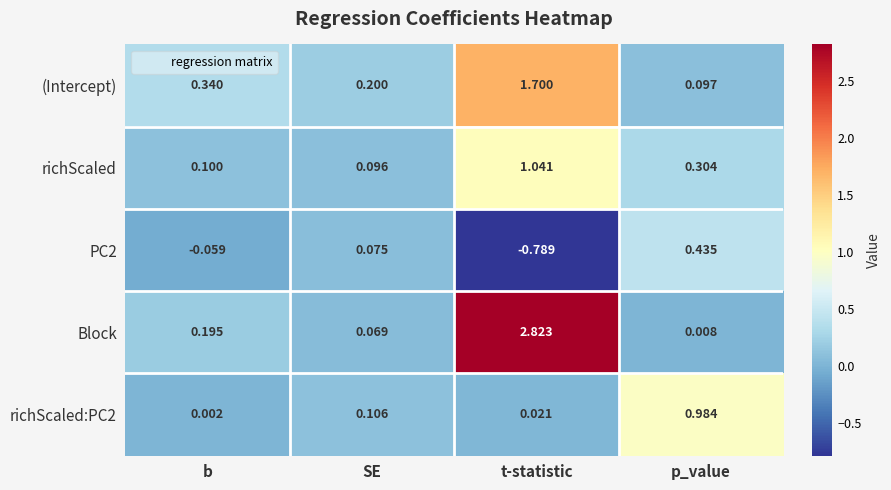

At which label is Block closest to 1?

b